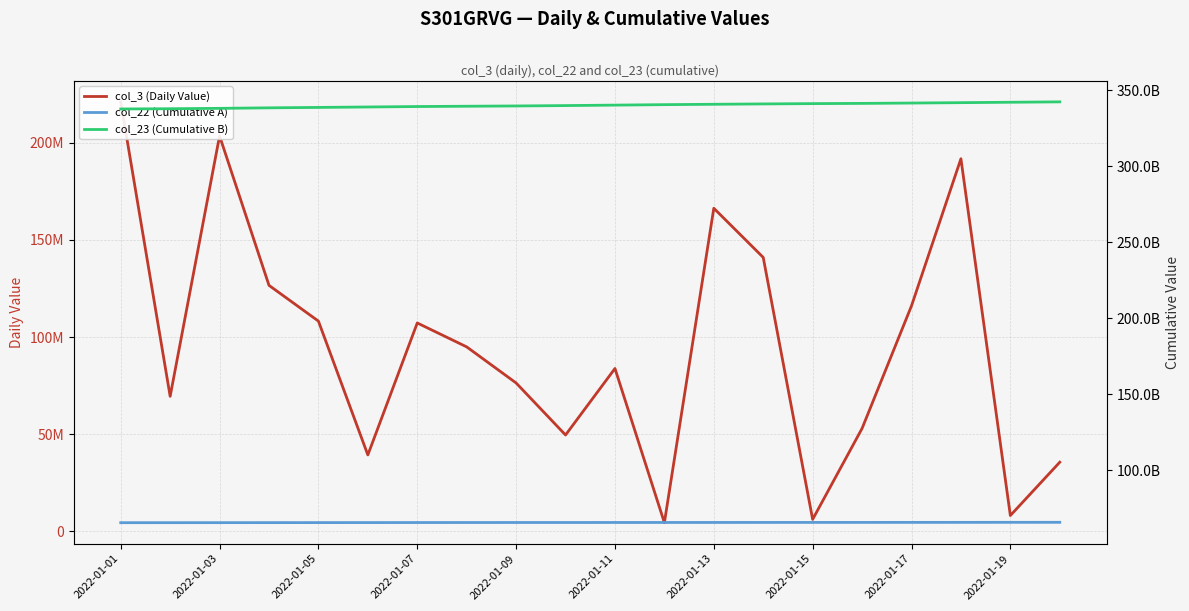

Rank the series at 19 from lowest to highest value.

col_3 (Daily Value), col_22 (Cumulative A), col_23 (Cumulative B)